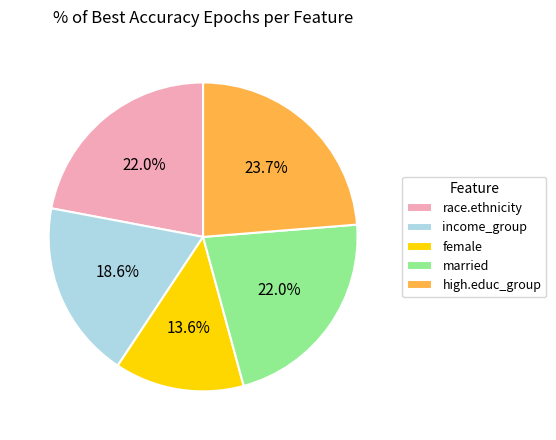

Is there a majority slice in this chart?

No